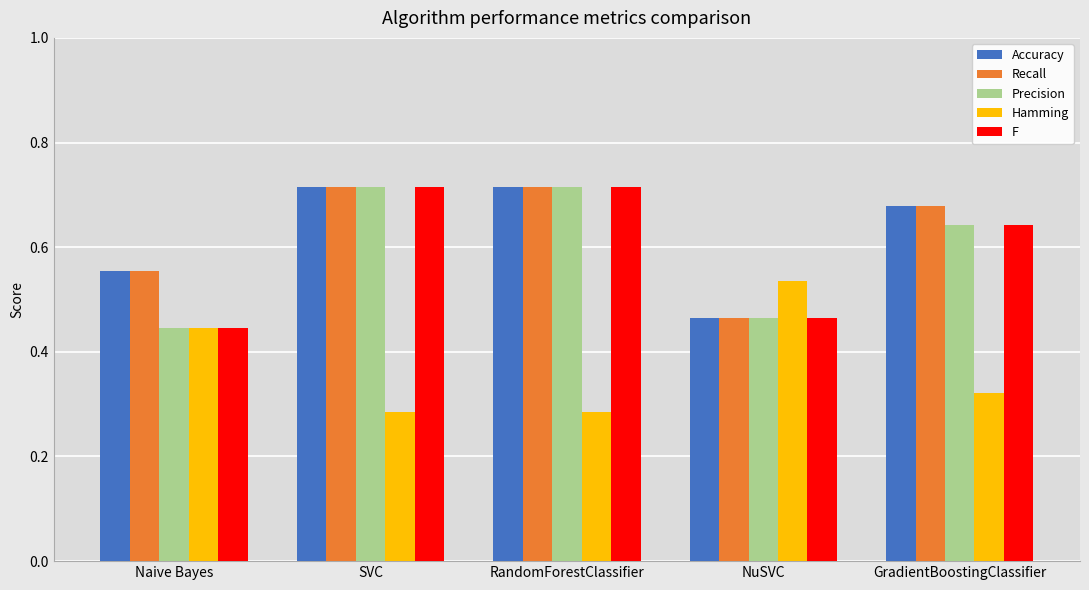

At which label does Hamming reach its peak?

NuSVC